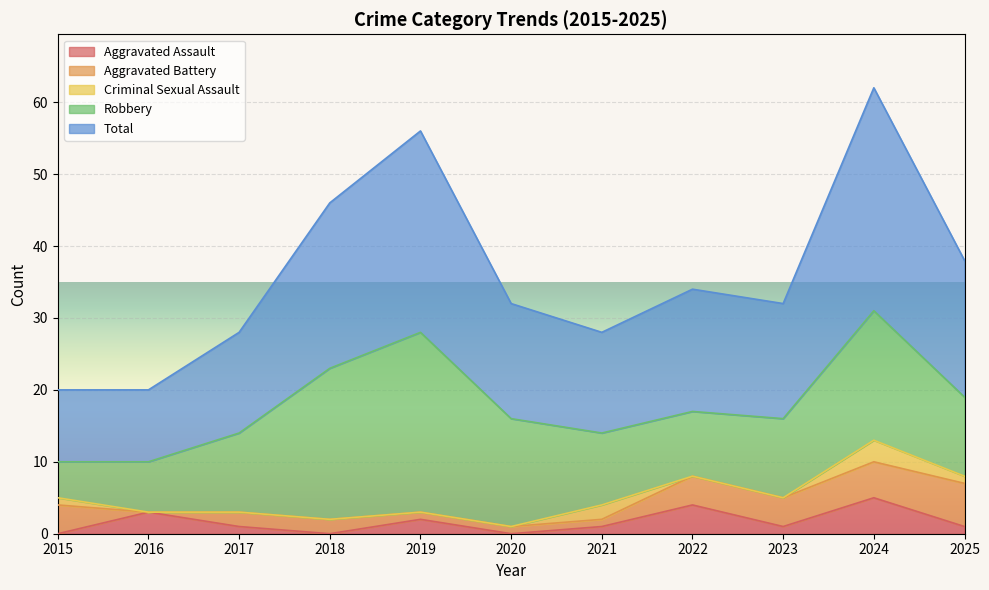

Is the value of Aggravated Battery at 2016 greater than the value of Criminal Sexual Assault at 2025?

No